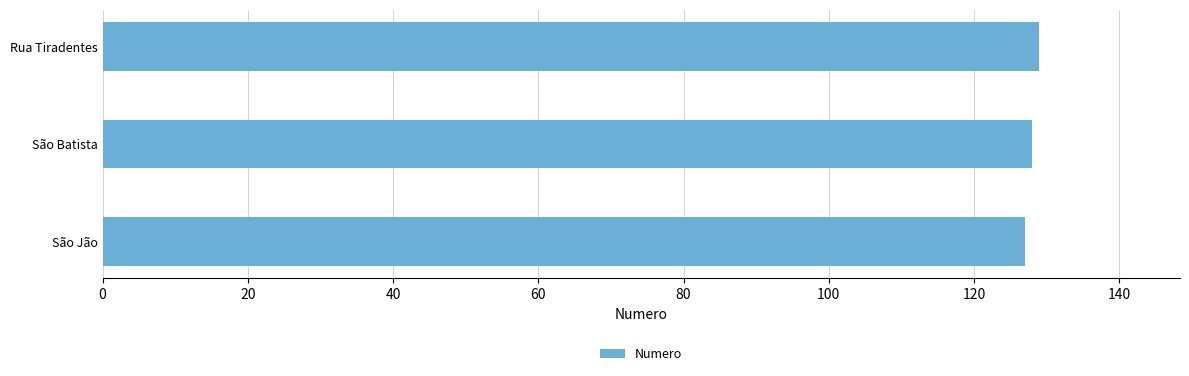

Reading bottom to top, extract all data points from this chart.

São Jão=127	São Batista=128	Rua Tiradentes=129